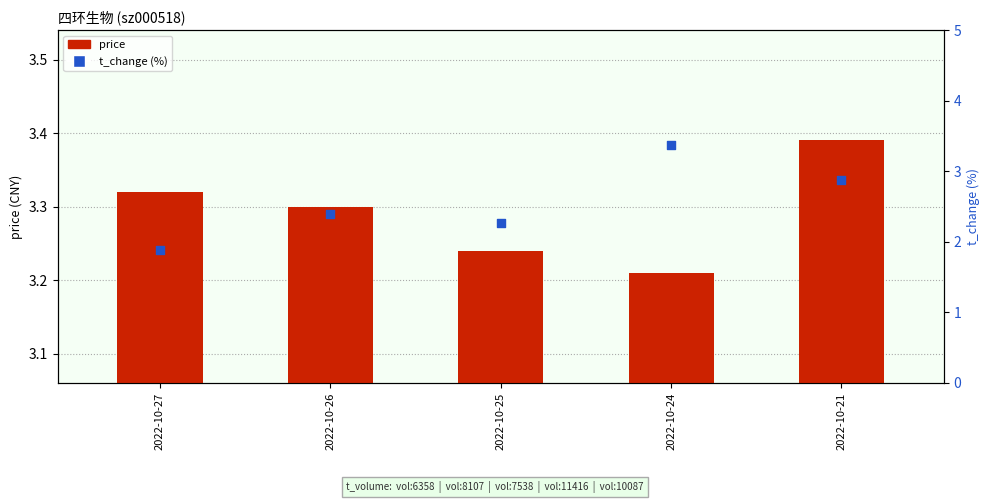

Which series contains the highest Y value?

price